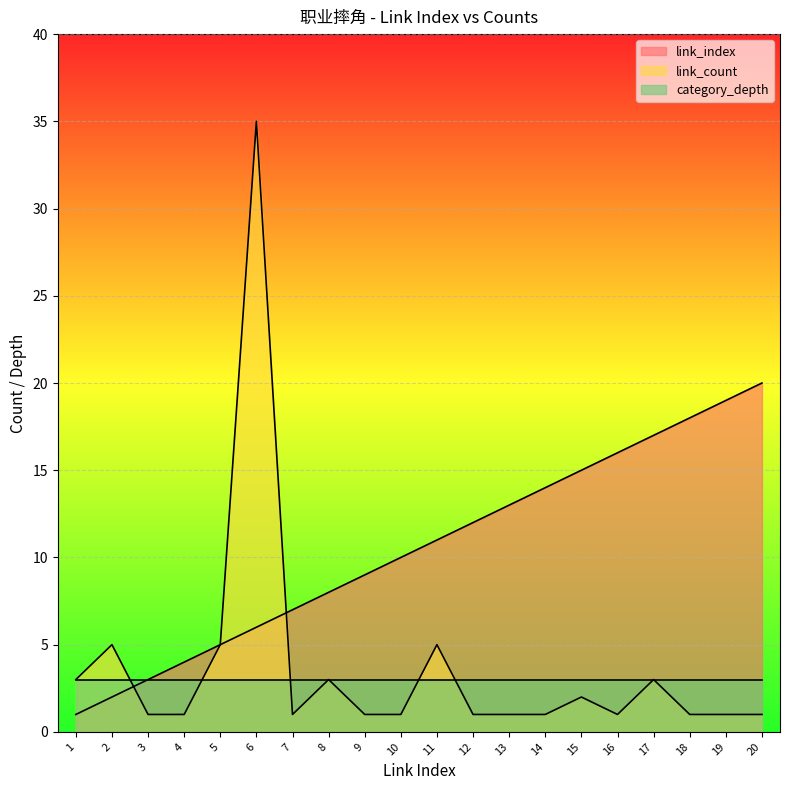

Which series has the largest range (max minus min)?

link_count